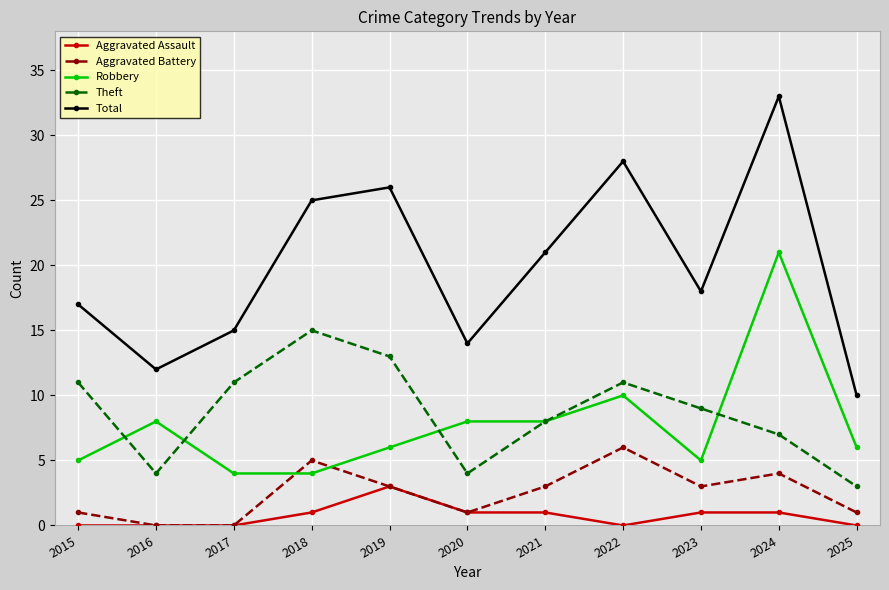

At 2023, list the series in order from smallest to largest.

Aggravated Assault, Aggravated Battery, Robbery, Theft, Total